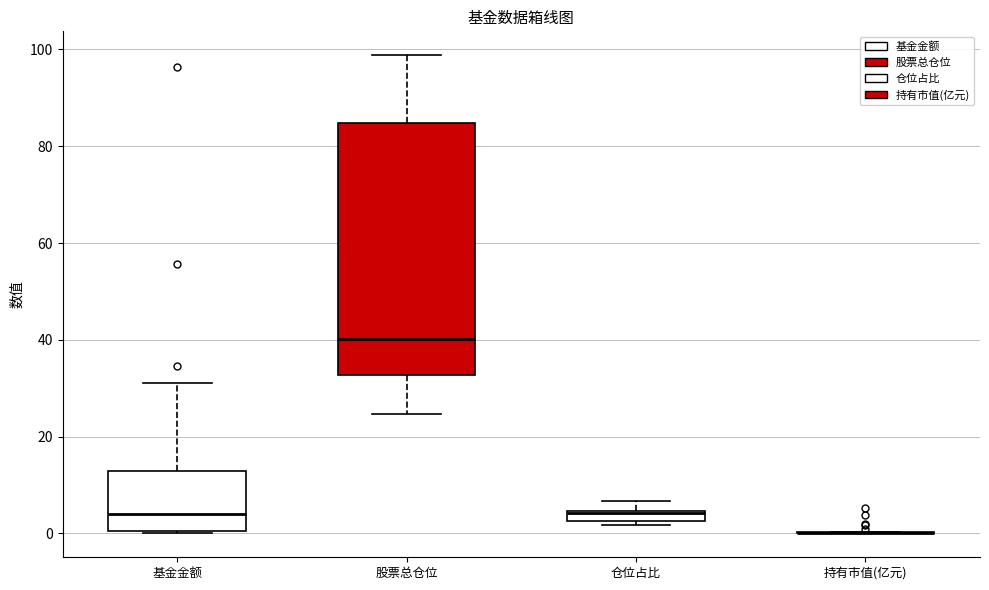

Comparing the boxes themselves (not the whiskers), which one is the tallest?

股票总仓位